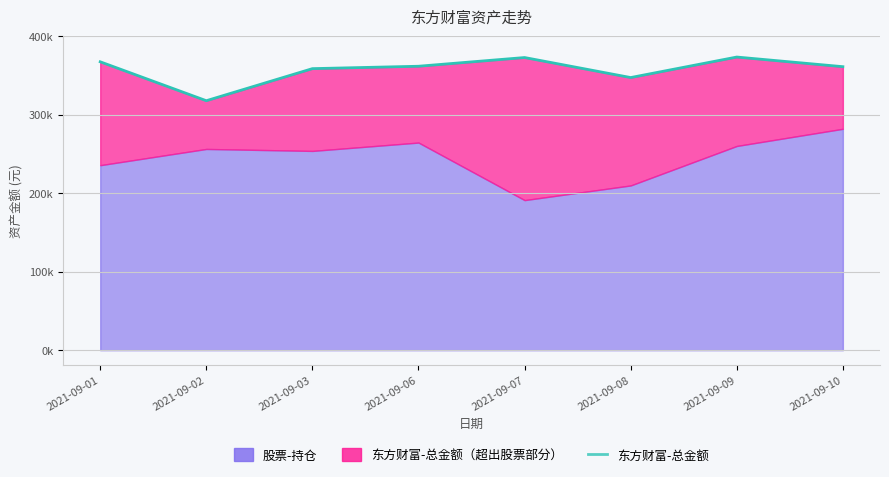

What is the ratio of the value at 2021-09-01 to the value at 2021-09-08?

1.1